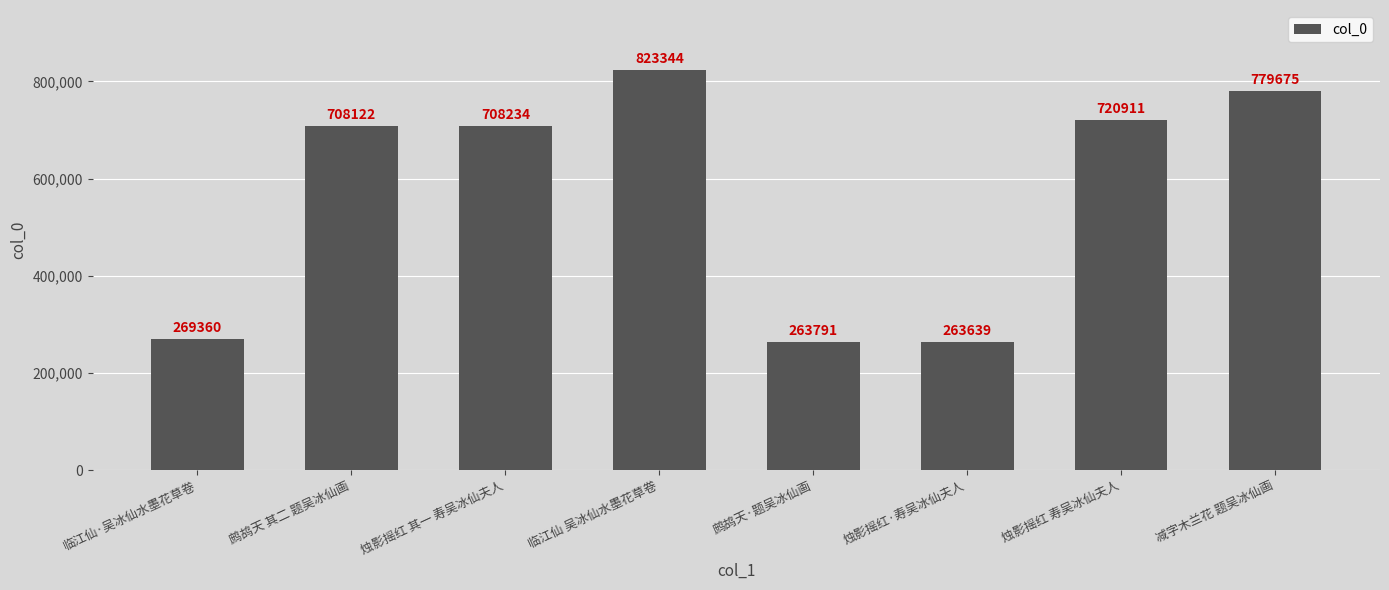

The chart shows a value of 263791 at 鹧鸪天·题吴冰仙画. True or false?

True